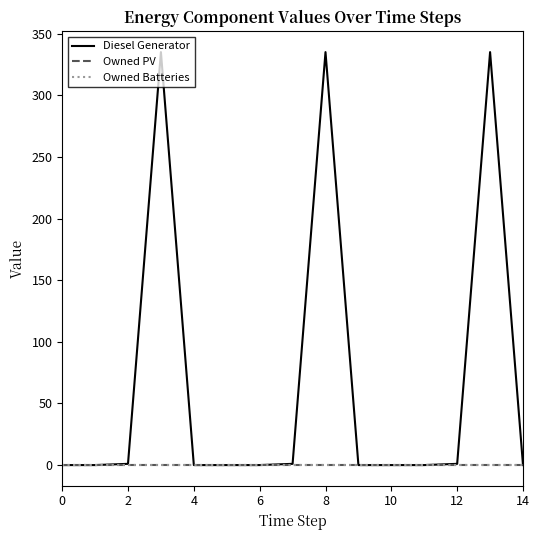

Does the chart display data point markers on the line(s)?

No